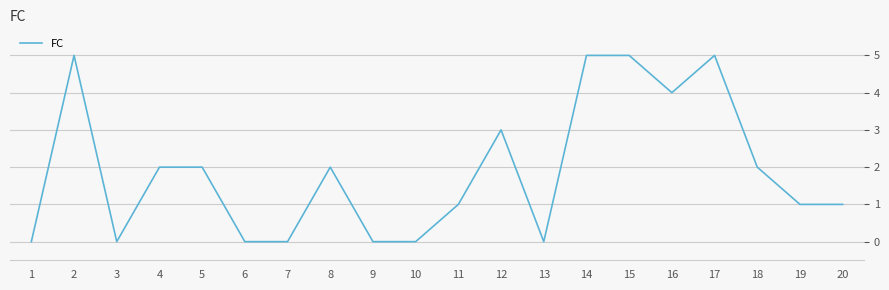

Reading right to left, list all the values displayed in this chart.

20=1	19=1	18=2	17=5	16=4	15=5	14=5	13=0	12=3	11=1	10=0	9=0	8=2	7=0	6=0	5=2	4=2	3=0	2=5	1=0